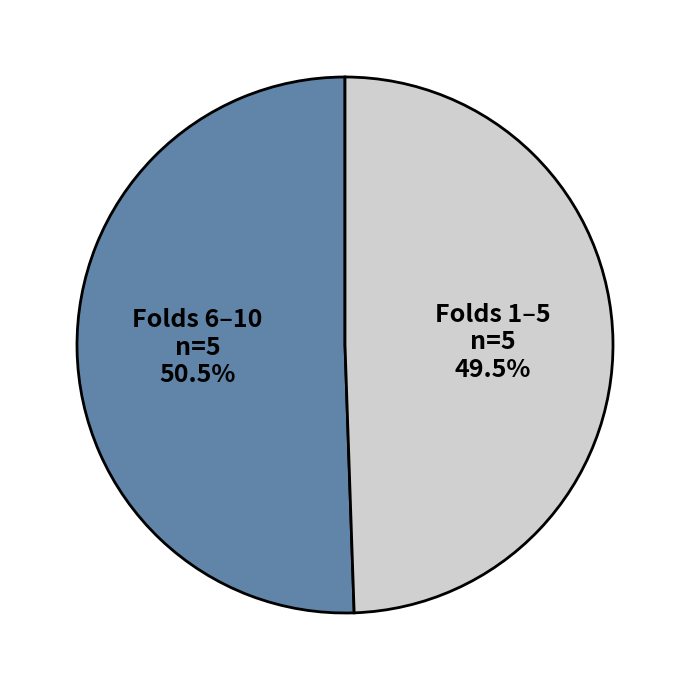

Count the number of slices in the pie.

2